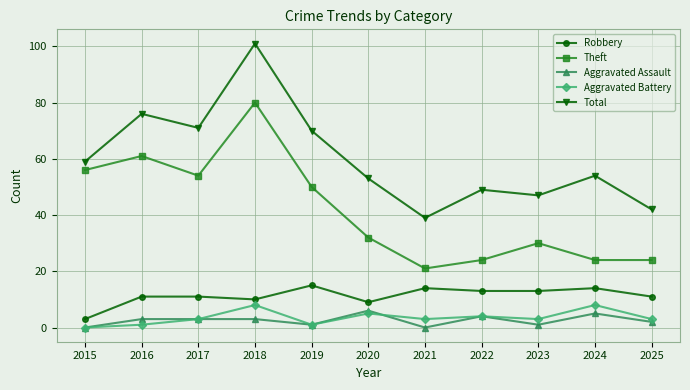

What is the total value across all series at 2019?

137